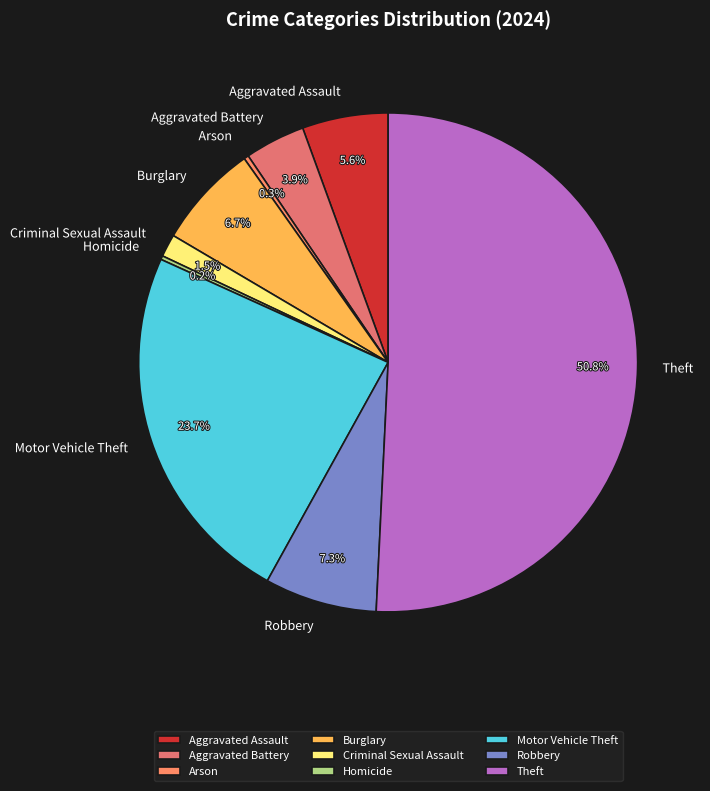

Between Motor Vehicle Theft and Arson, which is larger?

Motor Vehicle Theft